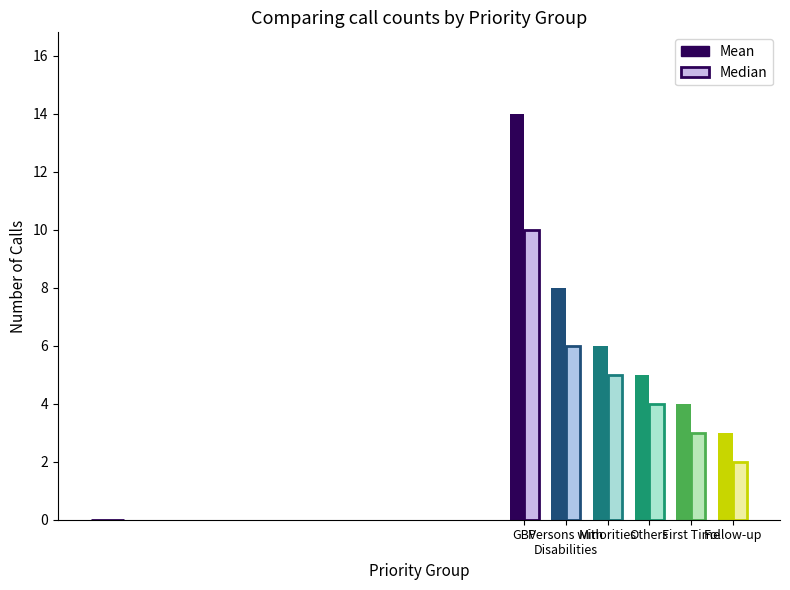

Rank the series by their average value, from lowest to highest.

Median, Mean